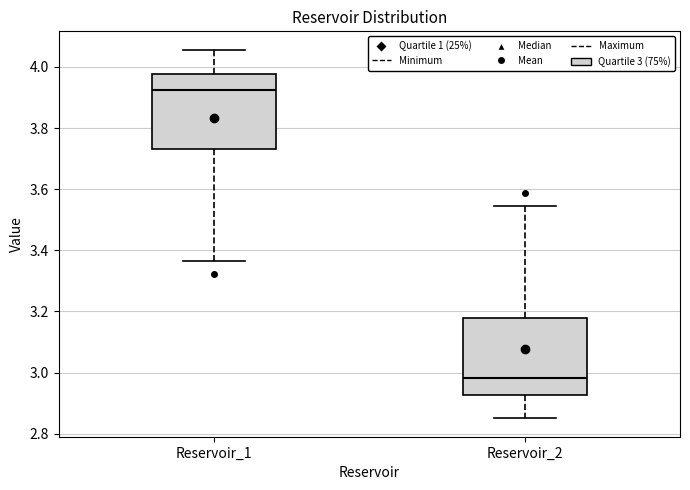

Which box's median line is the lowest?

Reservoir_2